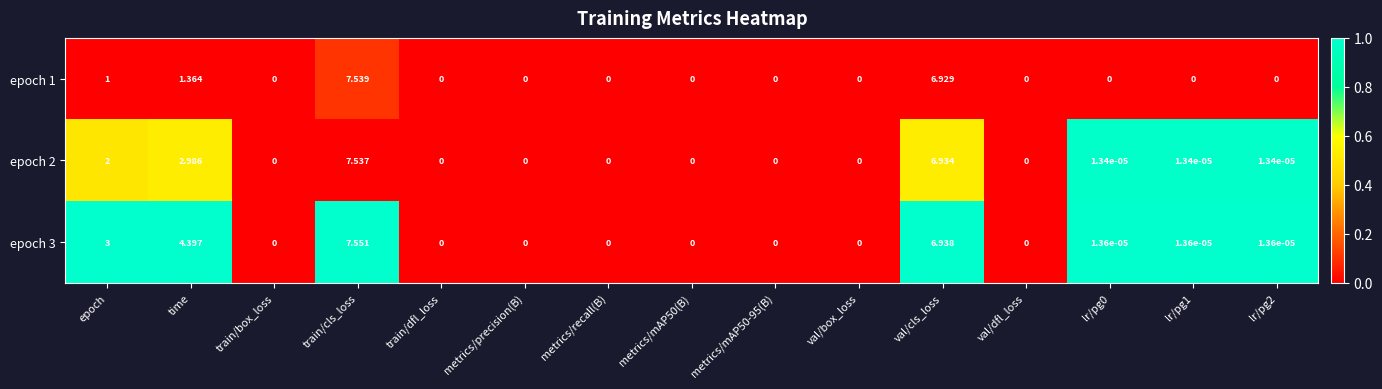

How many data points in epoch 1 are above 0?

4